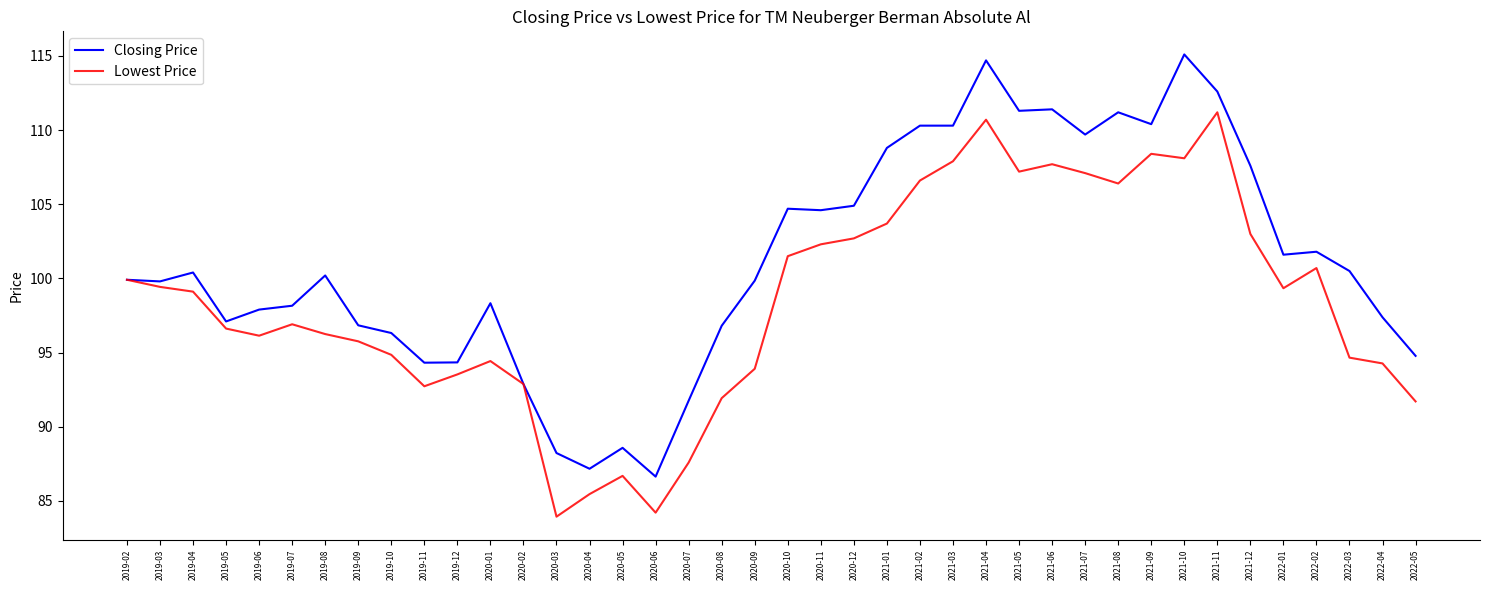

What position from the right is 2022-03?

3